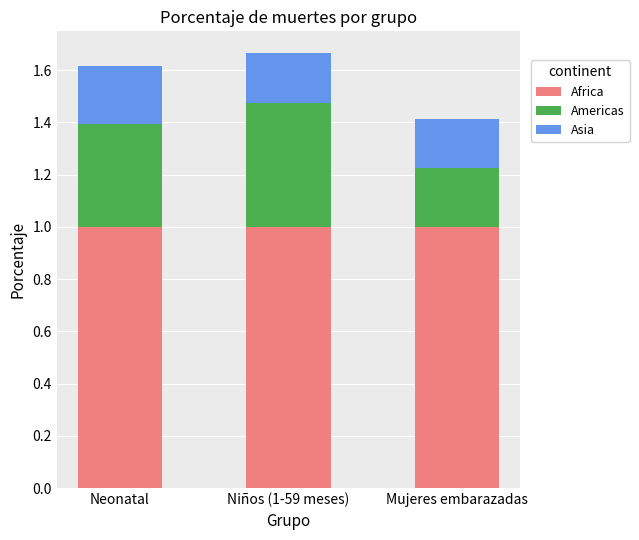

The value of Africa at Neonatal is 1.0. True or false?

True